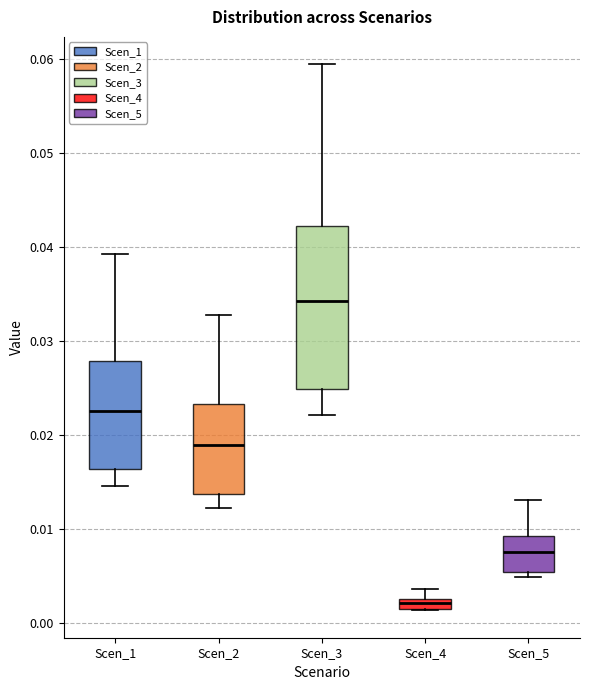

Where does the lower whisker of the box for Scen_2 end on the y-axis? The values are not printed on the chart, so give them approximately, as read against the axis.

0.012